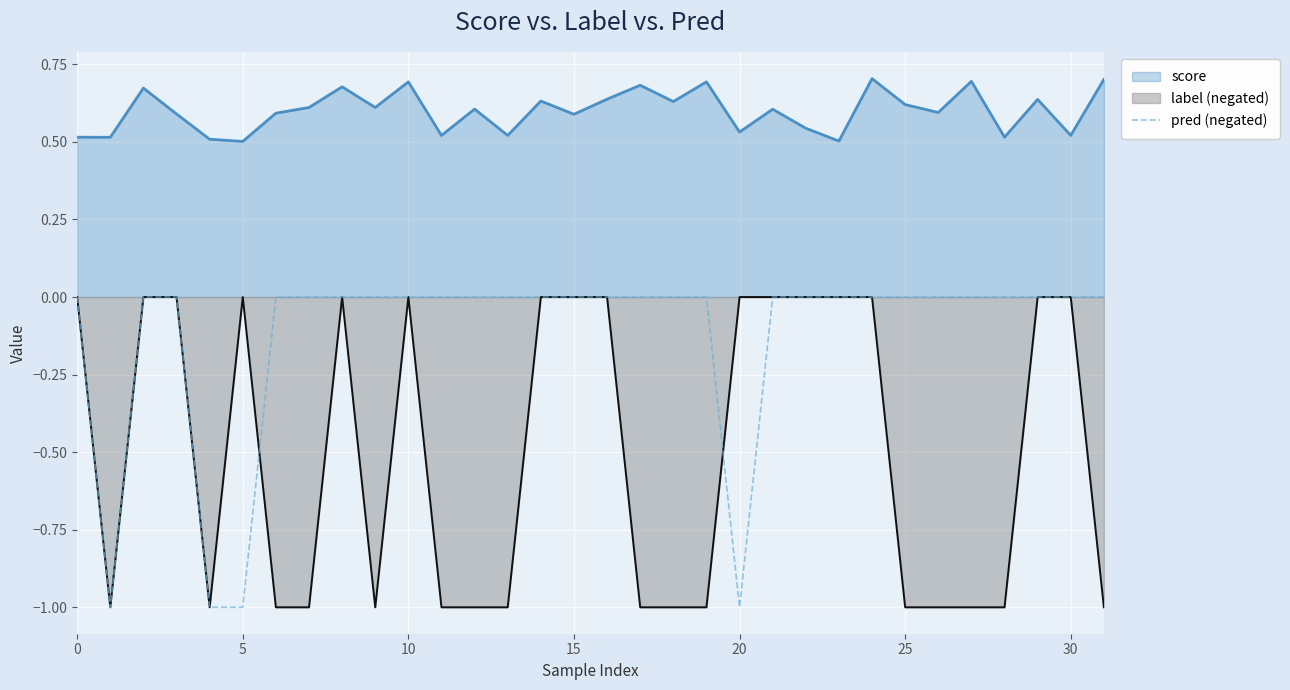

Does the chart display data point markers on the line(s)?

No